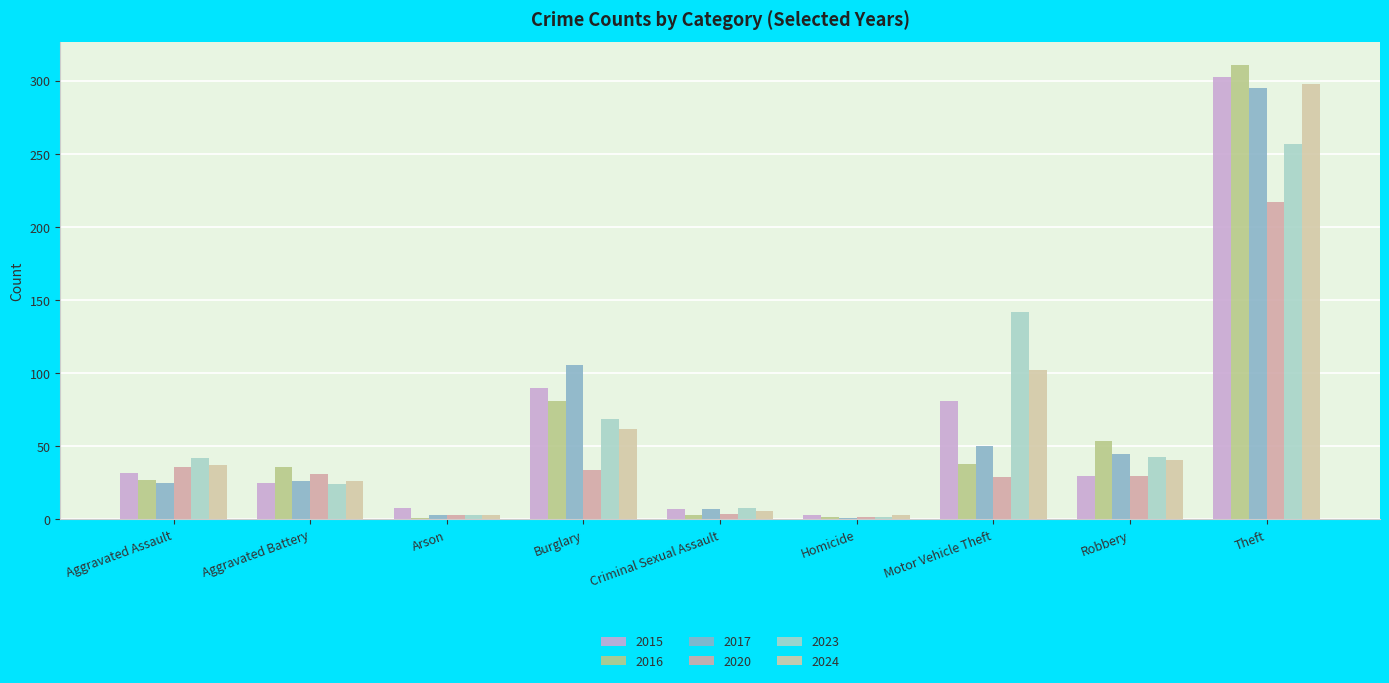

What is the sum of the 2020 values at Burglary and Theft?

251